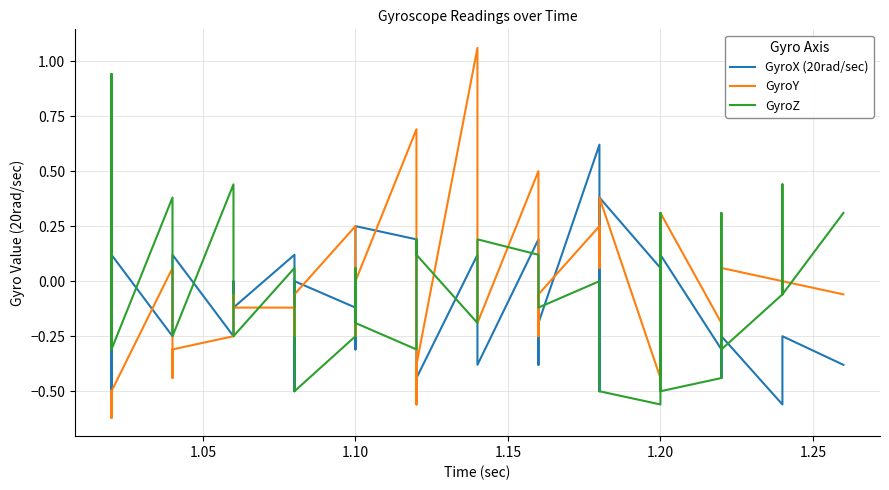

In GyroX (20rad/sec), how many points are higher than both neighbors (excluding endpoints)?

13